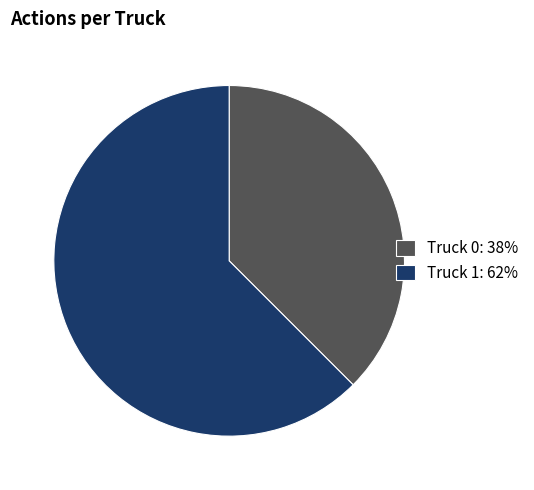

The Truck 1 slice represents 73% of the pie. True or false?

False